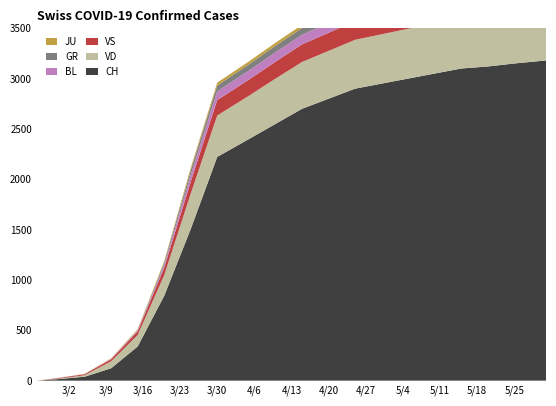

Reading left to right, transcribe all the data shown in this chart.

CH: 2020-02-25=0	2020-02-29=15	2020-03-05=39	2020-03-10=123	2020-03-15=339	2020-03-20=842	2020-03-25=1505	2020-03-30=2222	2020-04-05=2400	2020-04-10=2550	2020-04-15=2700	2020-04-20=2800	2020-04-25=2900	2020-04-30=2950	2020-05-05=3000	2020-05-10=3050	2020-05-15=3100	2020-05-20=3120	2020-05-25=3150	2020-05-31=3180
VD: 2020-02-25=0	2020-02-29=4	2020-03-05=14	2020-03-10=69	2020-03-15=114	2020-03-20=205	2020-03-25=351	2020-03-30=411	2020-04-05=430	2020-04-10=450	2020-04-15=465	2020-04-20=475	2020-04-25=485	2020-04-30=490	2020-05-05=495	2020-05-10=500	2020-05-15=505	2020-05-20=508	2020-05-25=510	2020-05-31=512
VS: 2020-02-25=0	2020-02-29=6	2020-03-05=11	2020-03-10=20	2020-03-15=36	2020-03-20=73	2020-03-25=119	2020-03-30=154	2020-04-05=160	2020-04-10=168	2020-04-15=175	2020-04-20=180	2020-04-25=185	2020-04-30=188	2020-05-05=190	2020-05-10=192	2020-05-15=193	2020-05-20=194	2020-05-25=195	2020-05-31=196
GR: 2020-02-25=0	2020-02-29=0	2020-03-05=0	2020-03-10=0	2020-03-15=0	2020-03-20=24	2020-03-25=45	2020-03-30=58	2020-04-05=62	2020-04-10=65	2020-04-15=68	2020-04-20=70	2020-04-25=72	2020-04-30=73	2020-05-05=74	2020-05-10=75	2020-05-15=75	2020-05-20=76	2020-05-25=76	2020-05-31=77
BL: 2020-02-25=0	2020-02-29=1	2020-03-05=1	2020-03-10=5	2020-03-15=12	2020-03-20=27	2020-03-25=68	2020-03-30=86	2020-04-05=90	2020-04-10=93	2020-04-15=95	2020-04-20=97	2020-04-25=98	2020-04-30=99	2020-05-05=100	2020-05-10=100	2020-05-15=101	2020-05-20=101	2020-05-25=102	2020-05-31=102
JU: 2020-02-25=0	2020-02-29=1	2020-03-05=2	2020-03-10=5	2020-03-15=9	2020-03-20=14	2020-03-25=23	2020-03-30=28	2020-04-05=29	2020-04-10=30	2020-04-15=31	2020-04-20=32	2020-04-25=32	2020-04-30=33	2020-05-05=33	2020-05-10=33	2020-05-15=34	2020-05-20=34	2020-05-25=34	2020-05-31=34